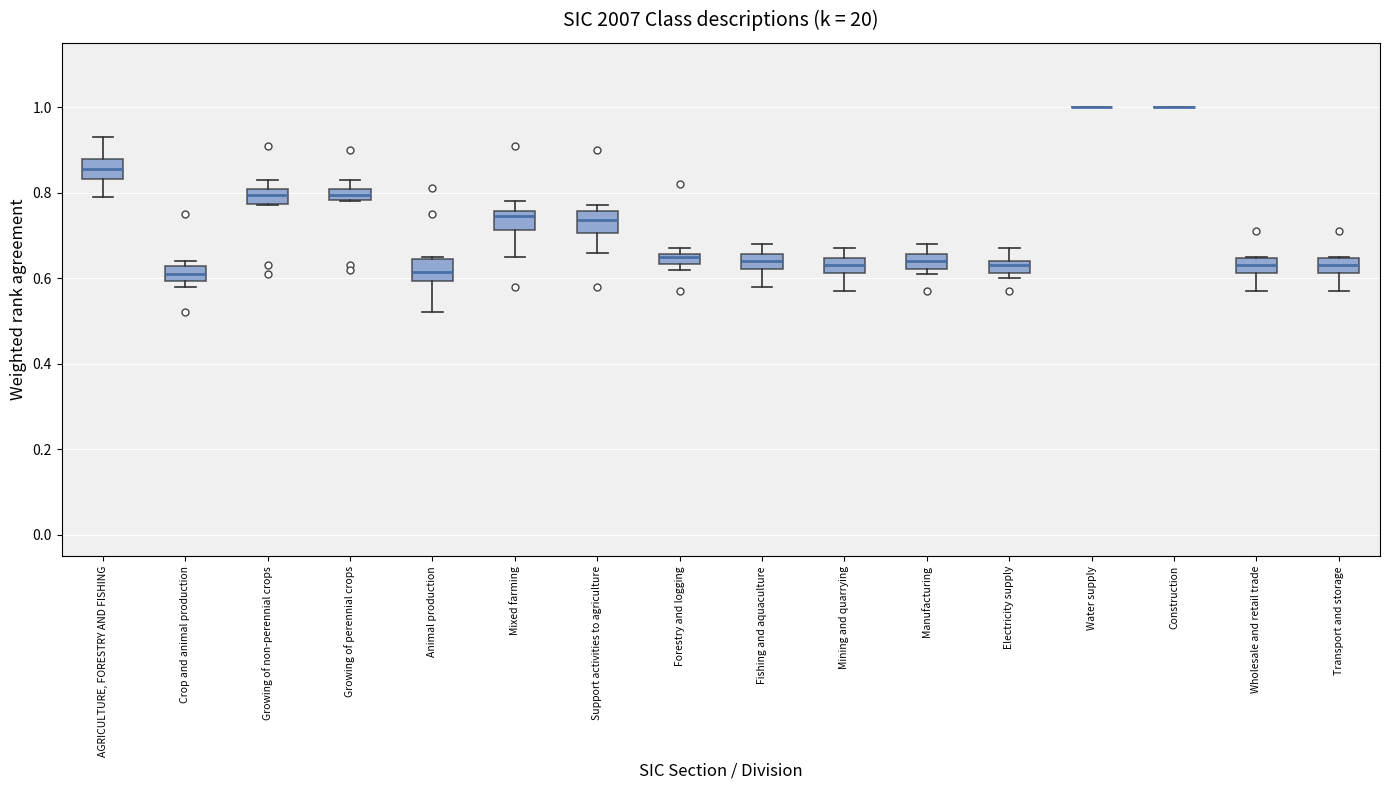

Where is the upper edge of the box for Manufacturing on the y-axis? The values are not printed on the chart, so give them approximately, as read against the axis.

0.66